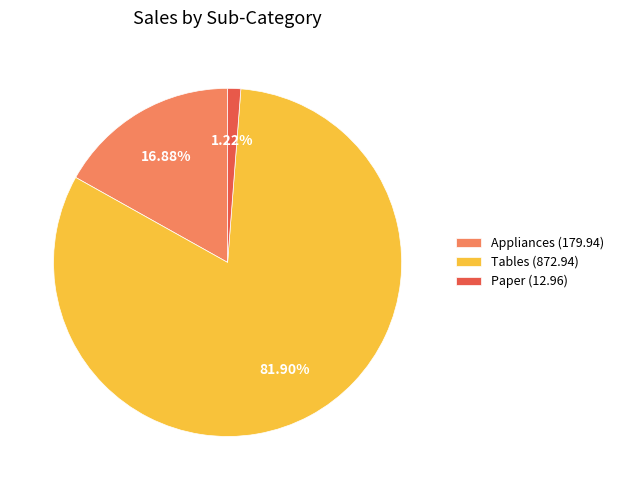

To the nearest percent, what is the average slice percentage?

33%